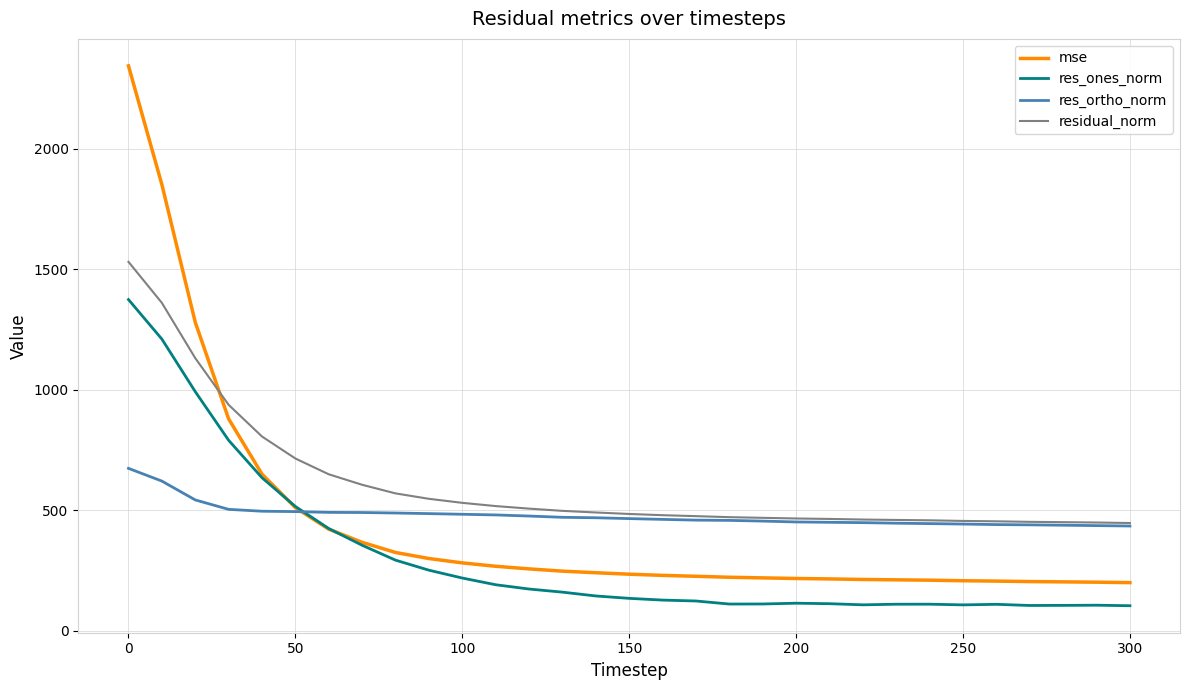

Which series has the widest spread of values?

mse